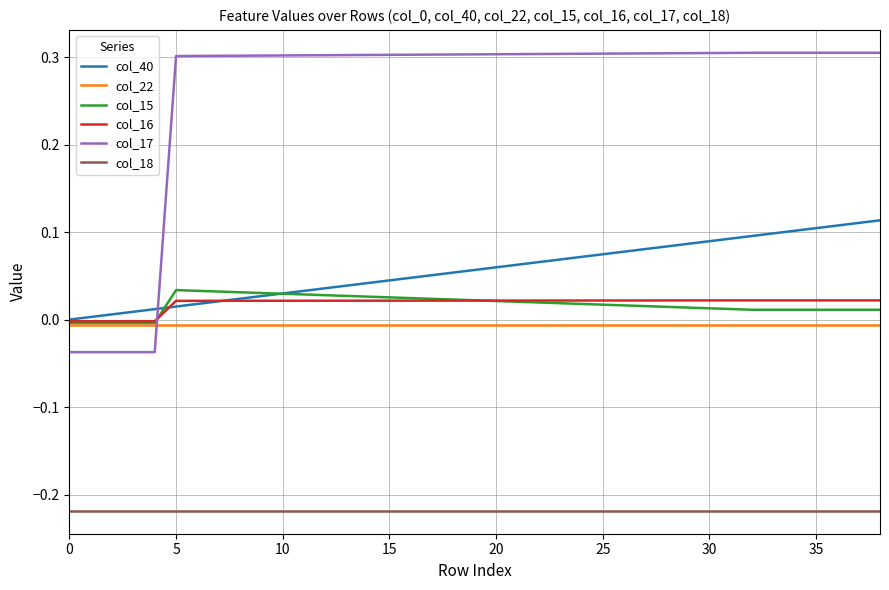

Which series has the largest range (max minus min)?

col_17